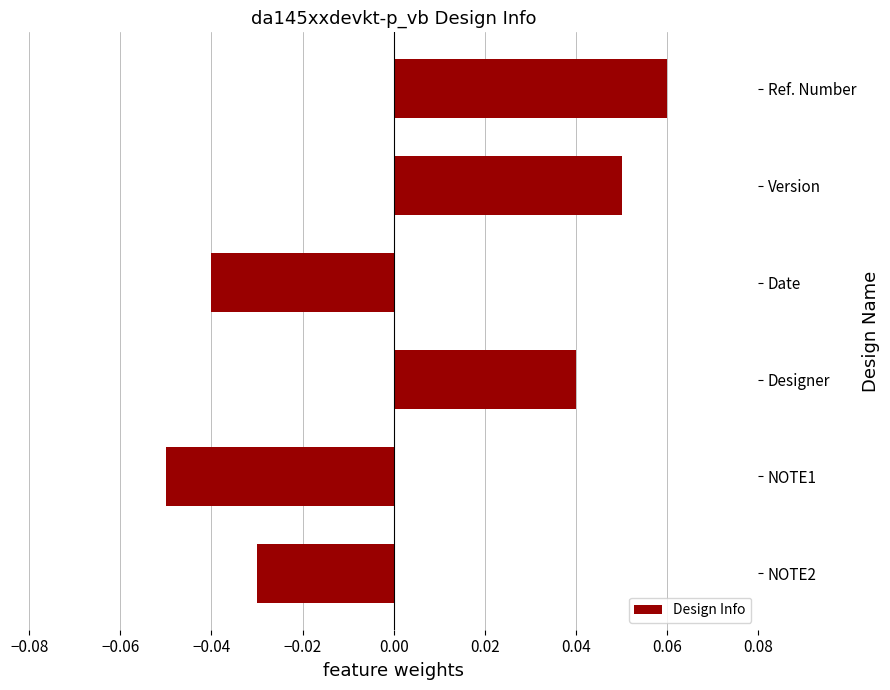

Count the values in the range 0 to 1.

3